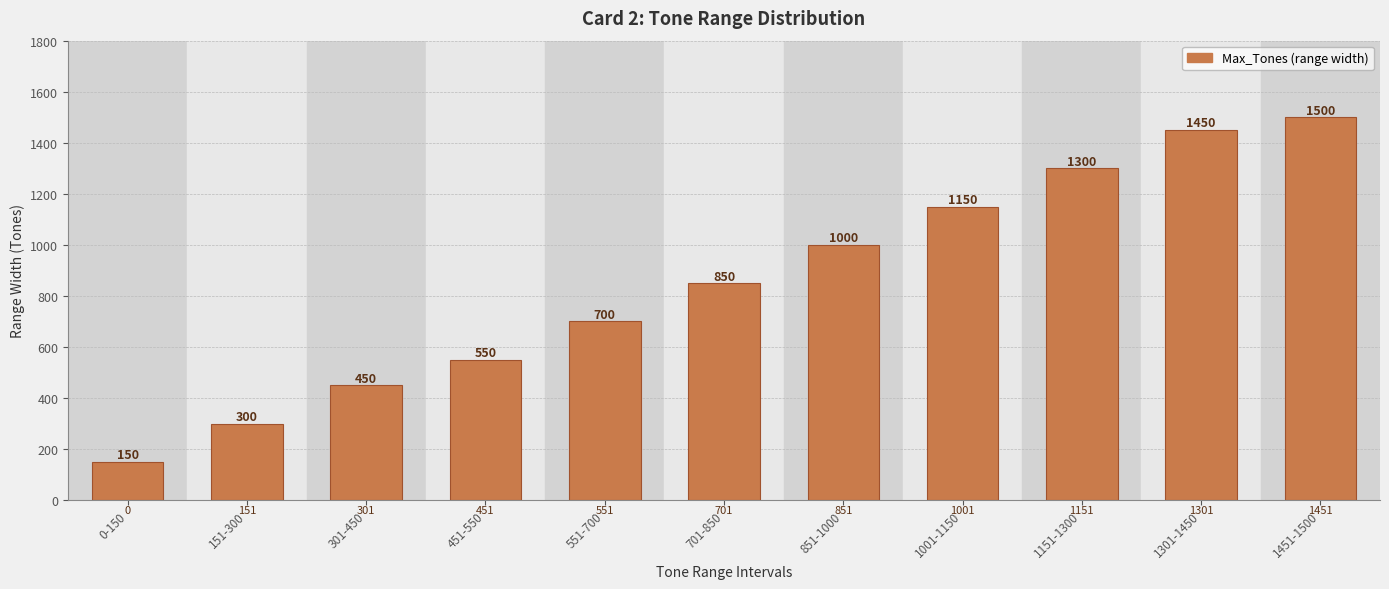

What is the label of the 8th bar from the right?

451-550